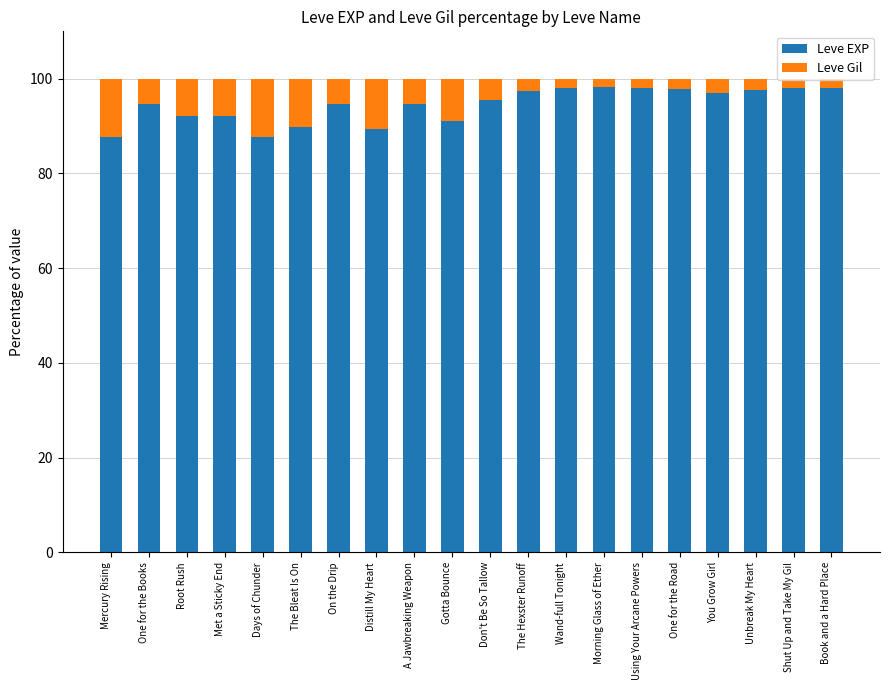

True or false: Leve EXP has a value of 94.7 at One for the Books.

True